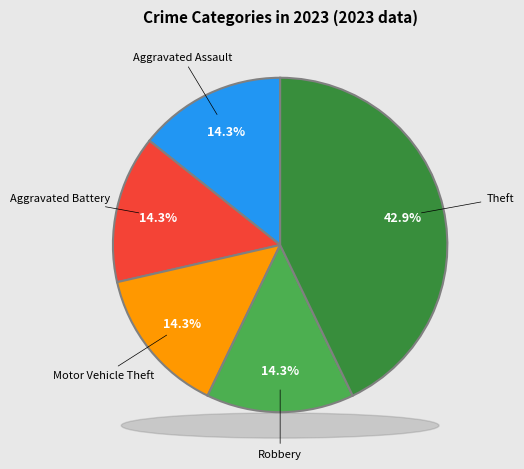

Which category has the biggest portion of the pie?

Theft